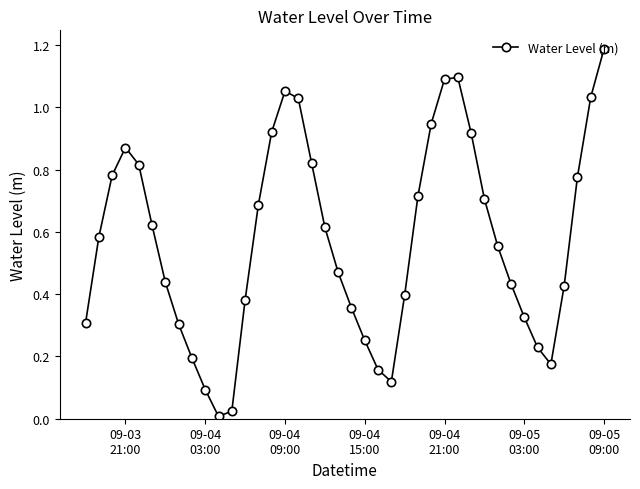

What is the sum of all values?

22.9